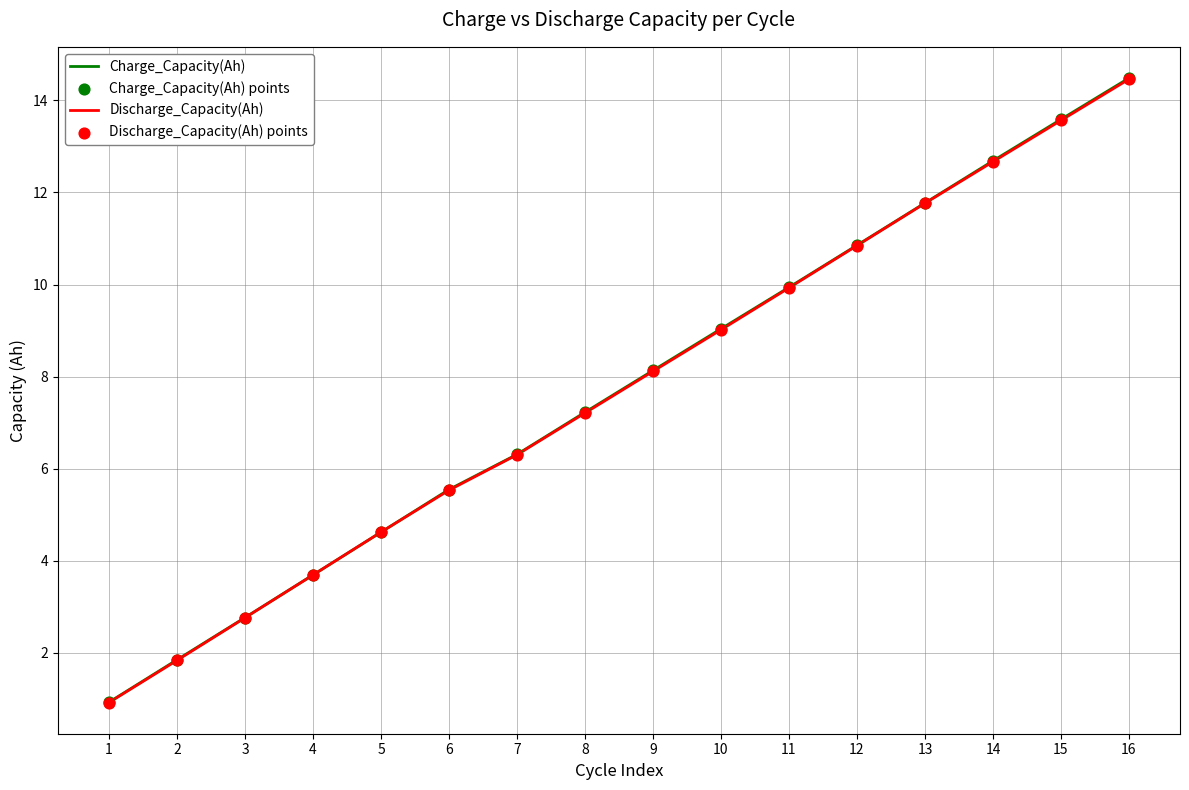

Is the value of Discharge_Capacity(Ah) at 3 greater than the value of Charge_Capacity(Ah) at 1?

Yes